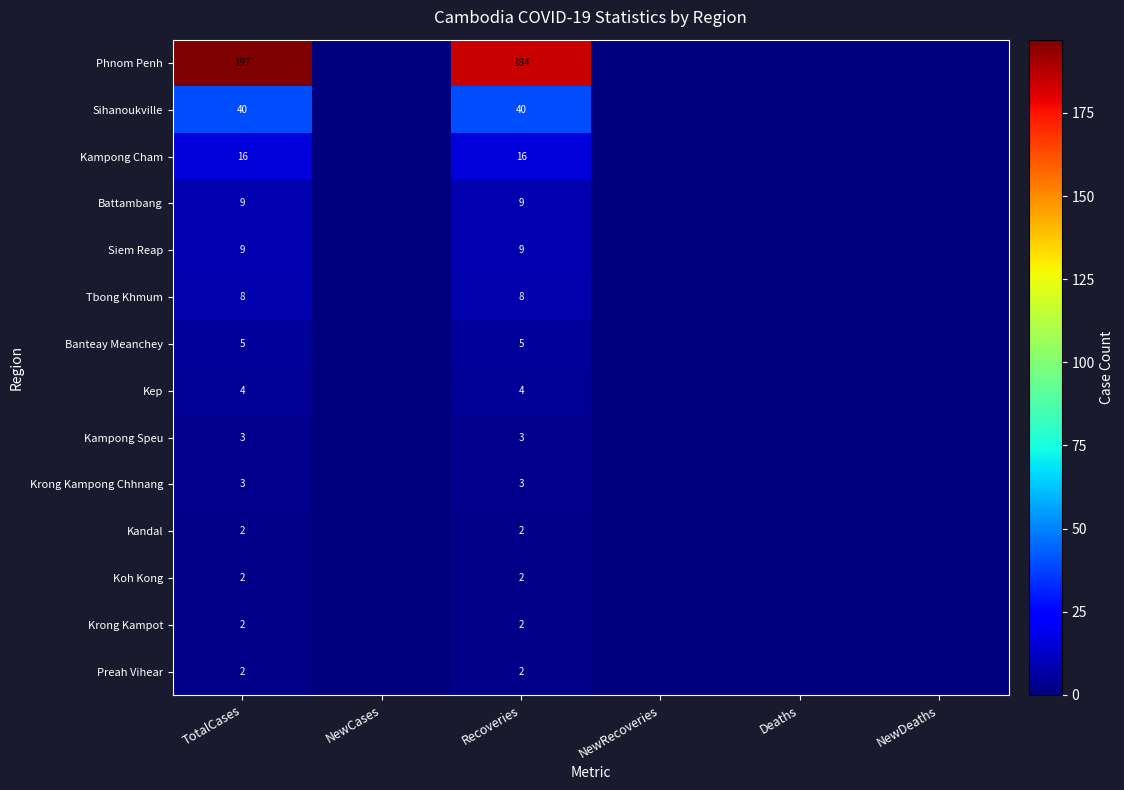

At which category is the sum across all series the highest?

TotalCases